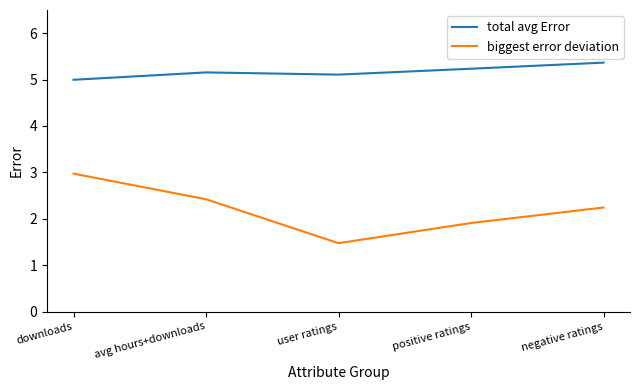

What value does the total avg Error series have at positive ratings?

5.2